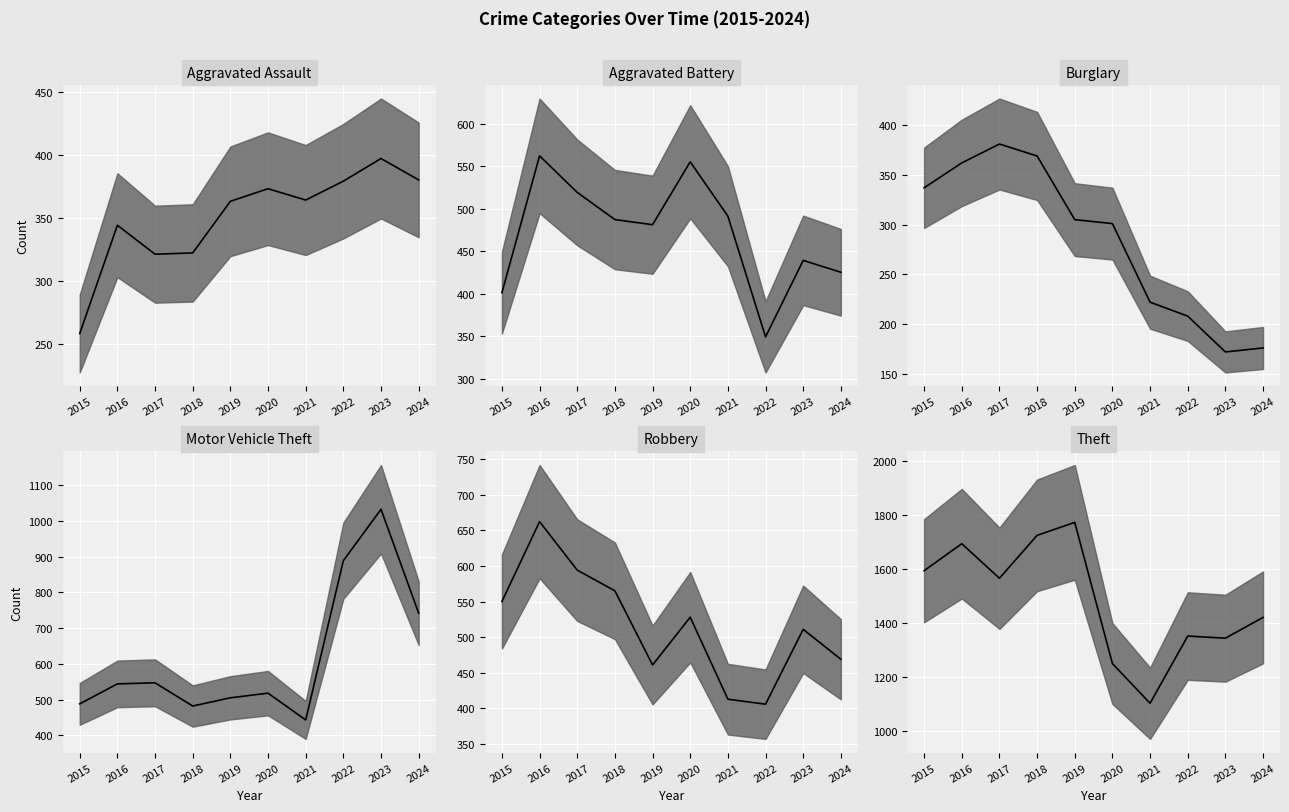

What is the value of the Robbery point at the 8th from the left?

406